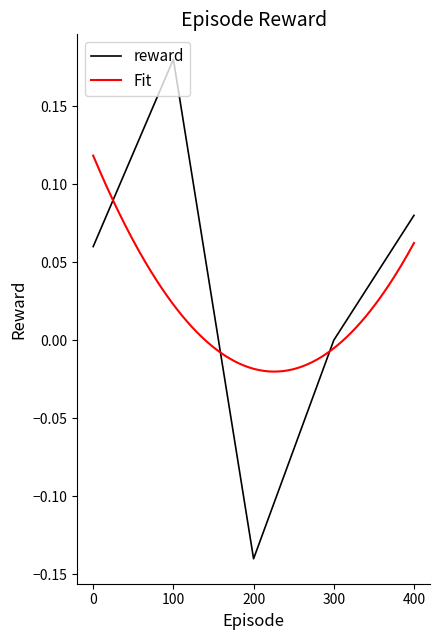

Does the chart have visible grid lines?

No